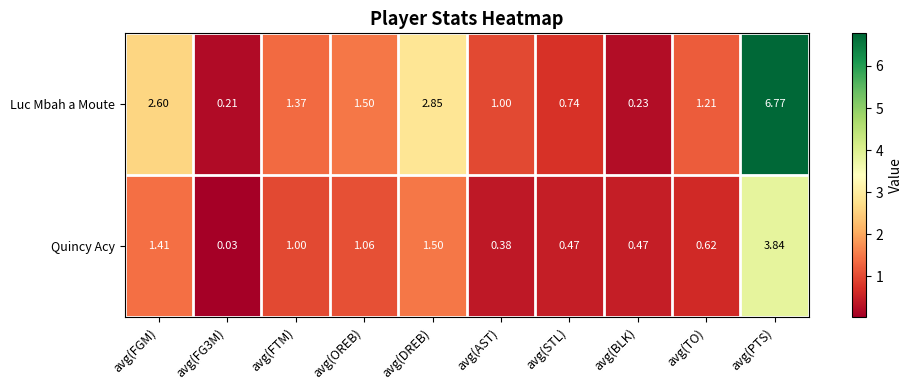

At which category is the sum across all series the highest?

avg(PTS)